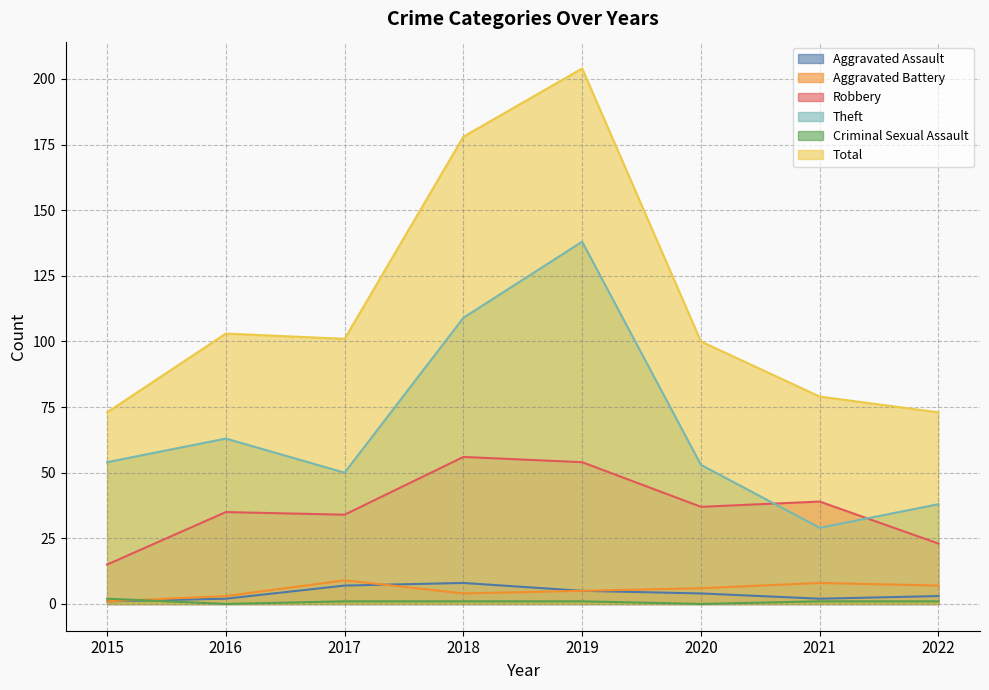

How many values in the Theft series exceed 54?

3